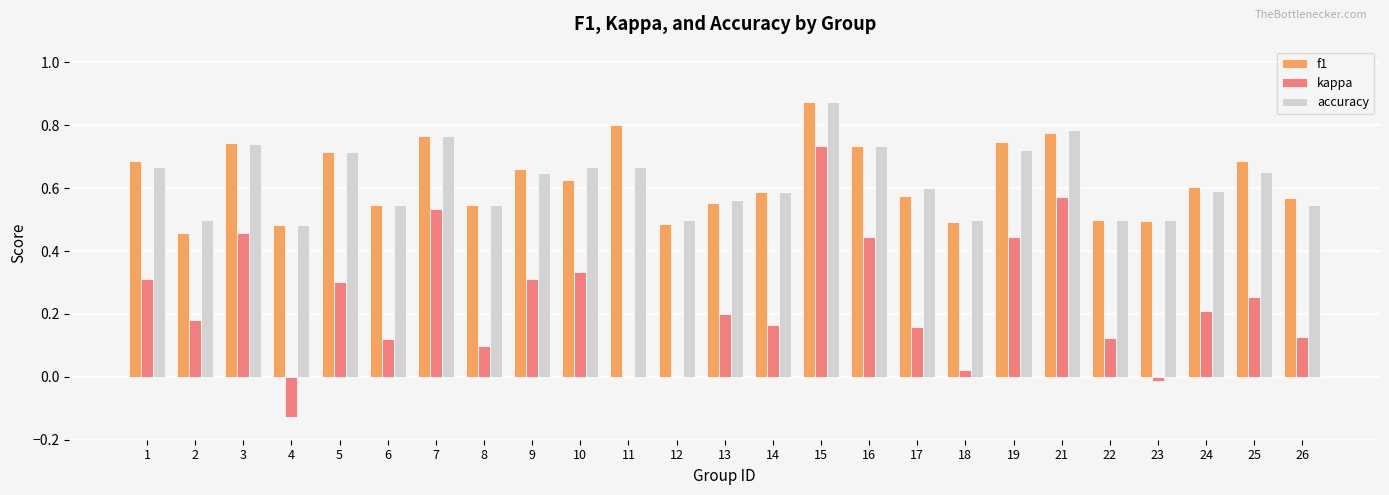

What is the sum of all accuracy values?

15.6